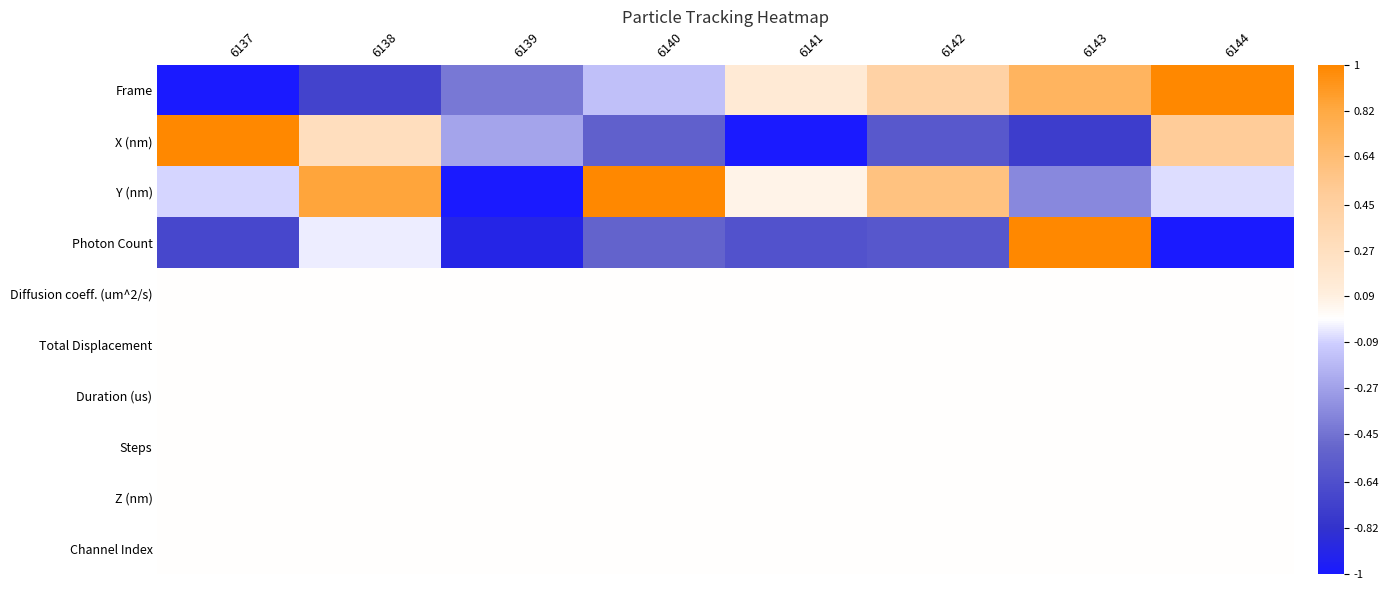

What is the greatest value displayed?

1.0